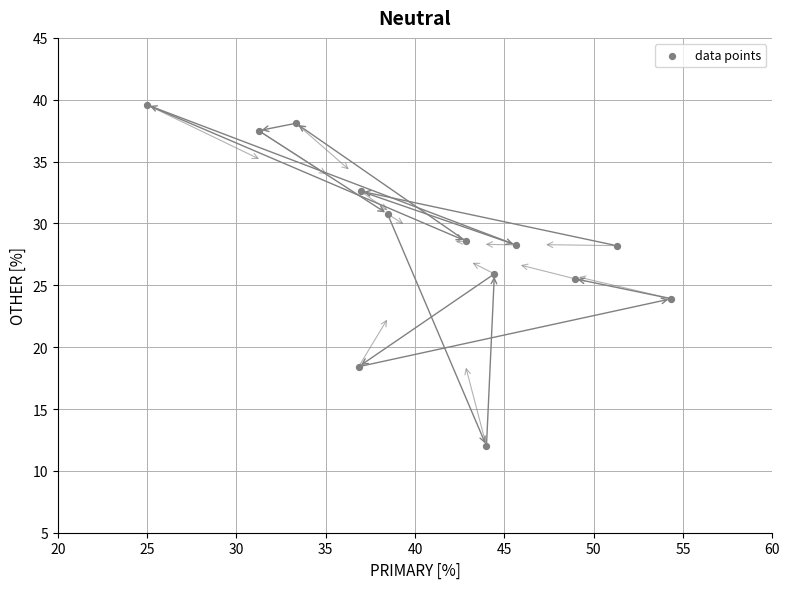

What is the range of Y values (max minus min)?

27.6